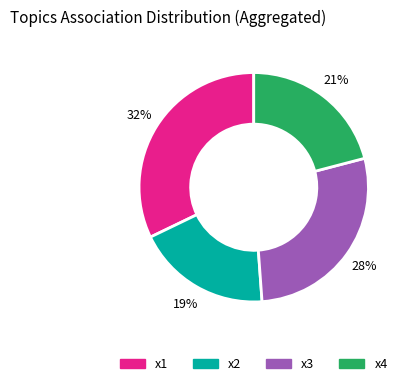

Rank the categories by value from highest to lowest.

x1, x3, x4, x2